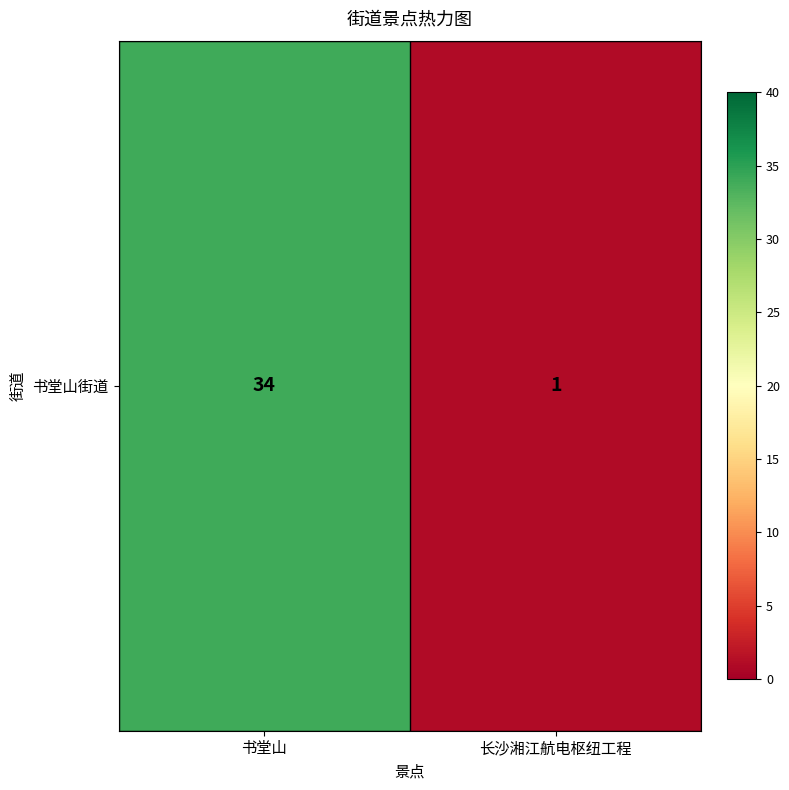

True or false: the data shows 54 at 书堂山.

False